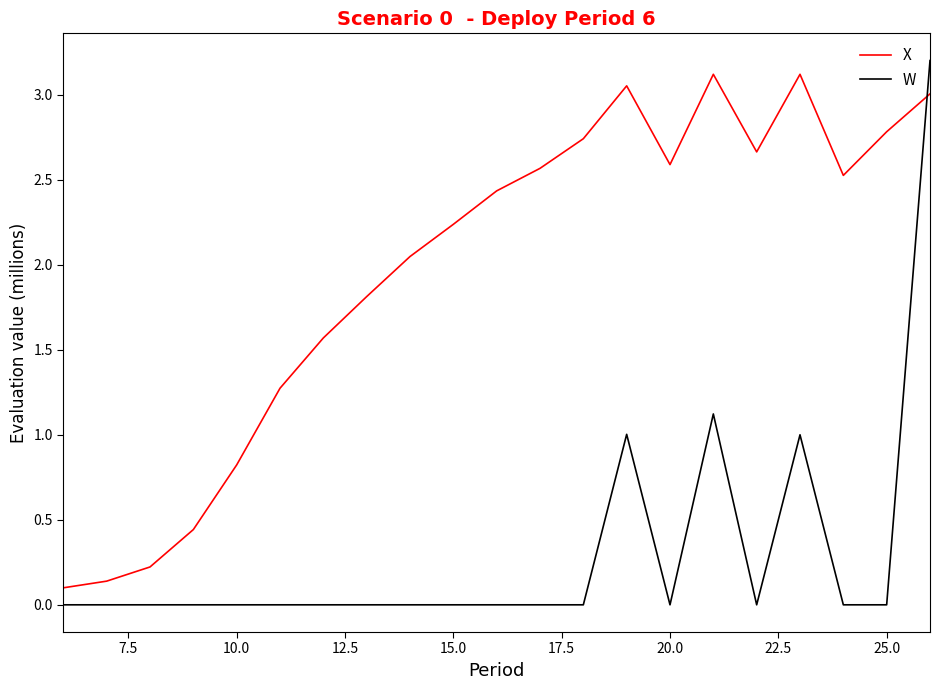

How many lines are shown in the chart?

2